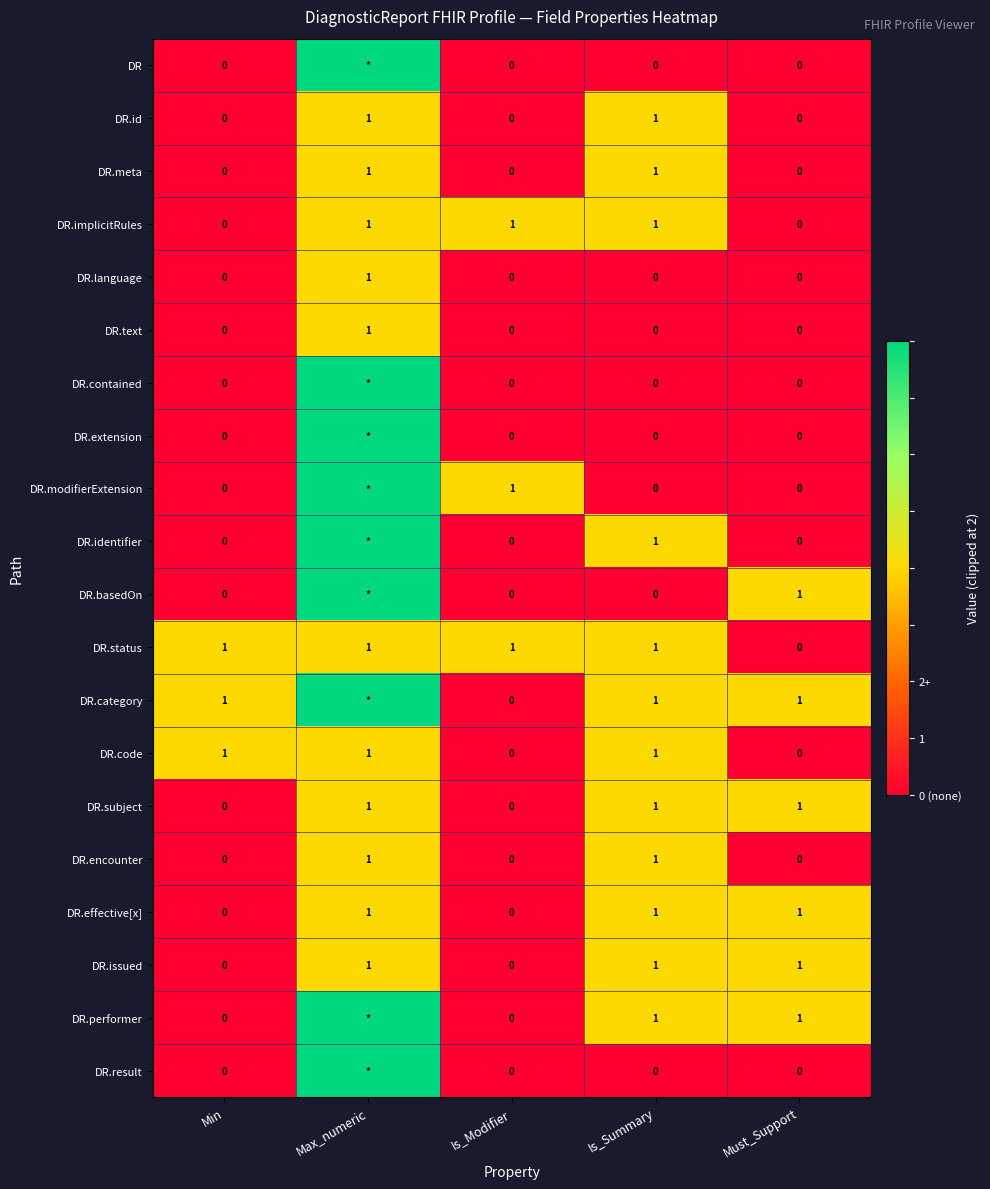

Is the value of DR.issued at Max_numeric greater than the value of DR.result at Is_Summary?

Yes